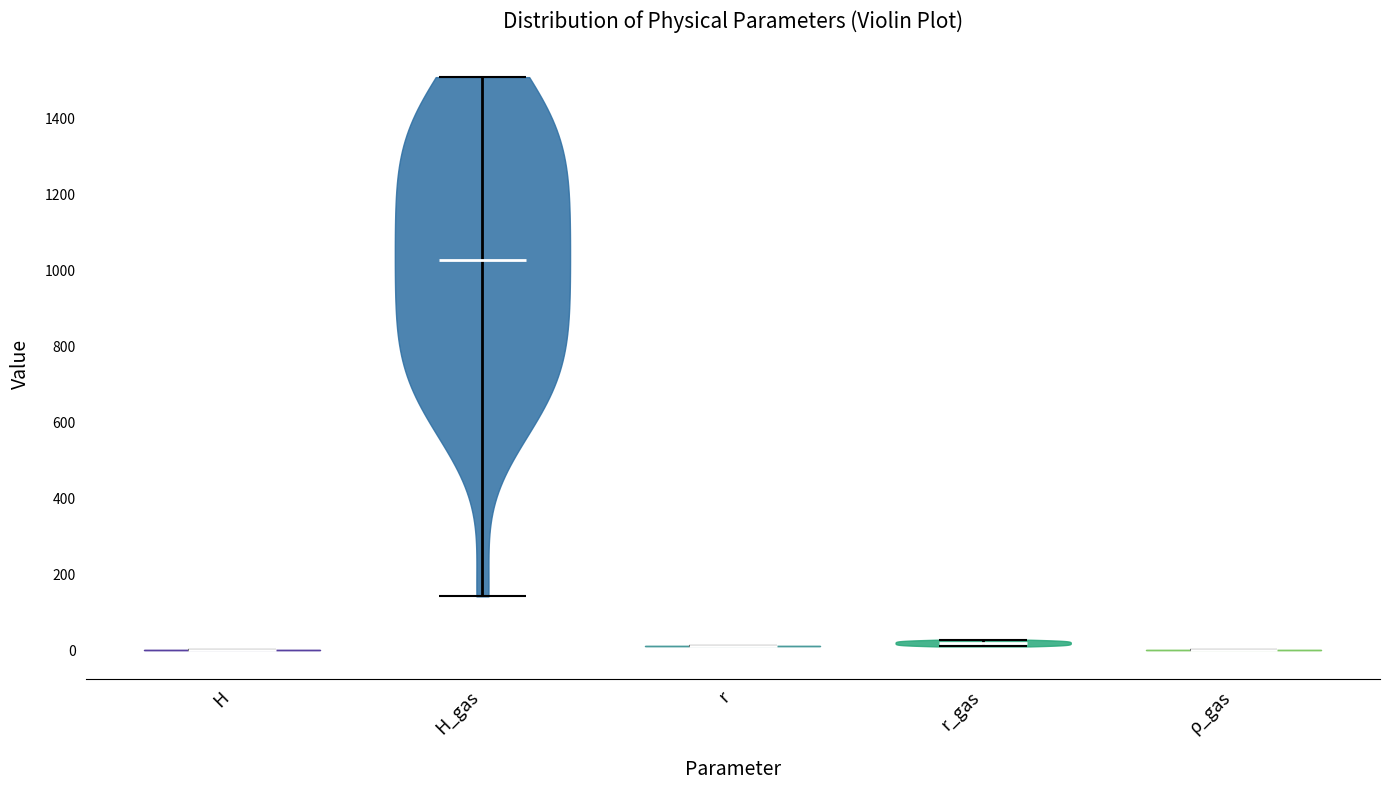

Reading left to right, read every violin against the y-axis: where its median line is, and the lowest and highest points it reaches. The values are not printed on the chart, so give them approximately, as read against the axis.

H: median line 0, lowest point 0, highest point 0
H_gas: median line 1020, lowest point 140, highest point 1500
r: median line 0, lowest point 0, highest point 0
r_gas: median line 20, lowest point 20, highest point 20
ρ_gas: median line 0, lowest point 0, highest point 0